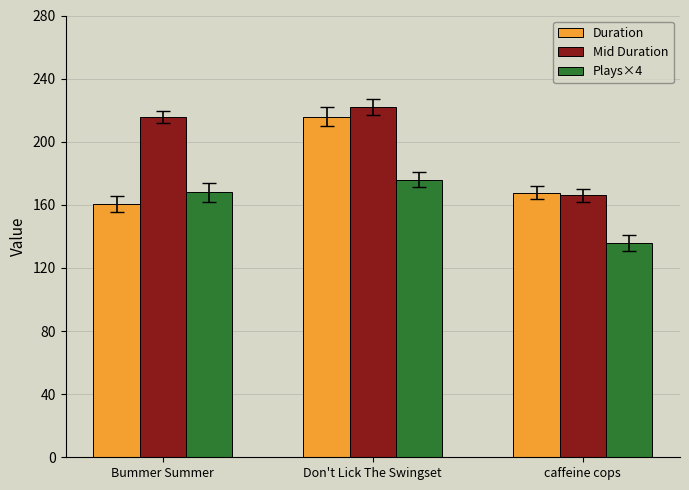

The value of Mid Duration at caffeine cops is 166.1. True or false?

True